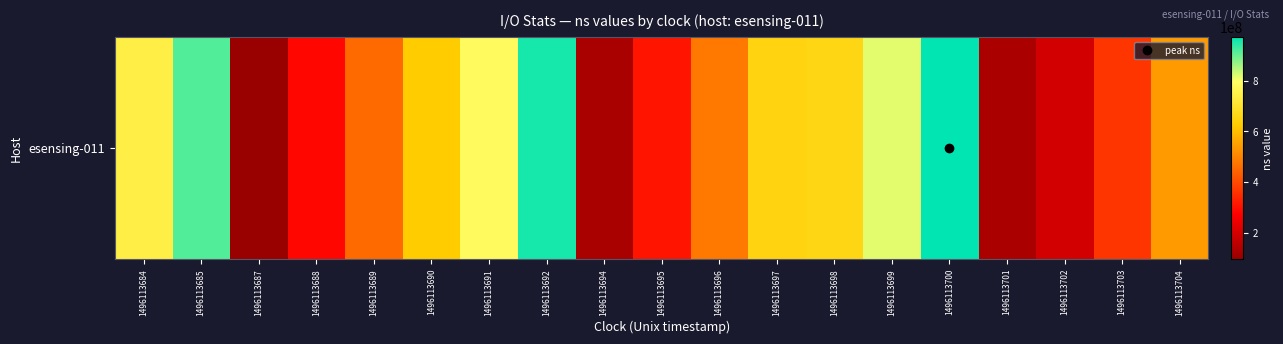

What is the difference between the values at 1496113691 and 1496113702?

587957834